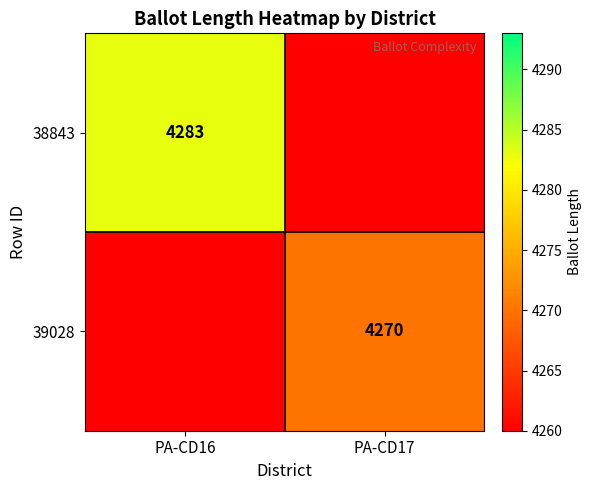

The 38843 series shows 6177.6 at PA-CD16. True or false?

False